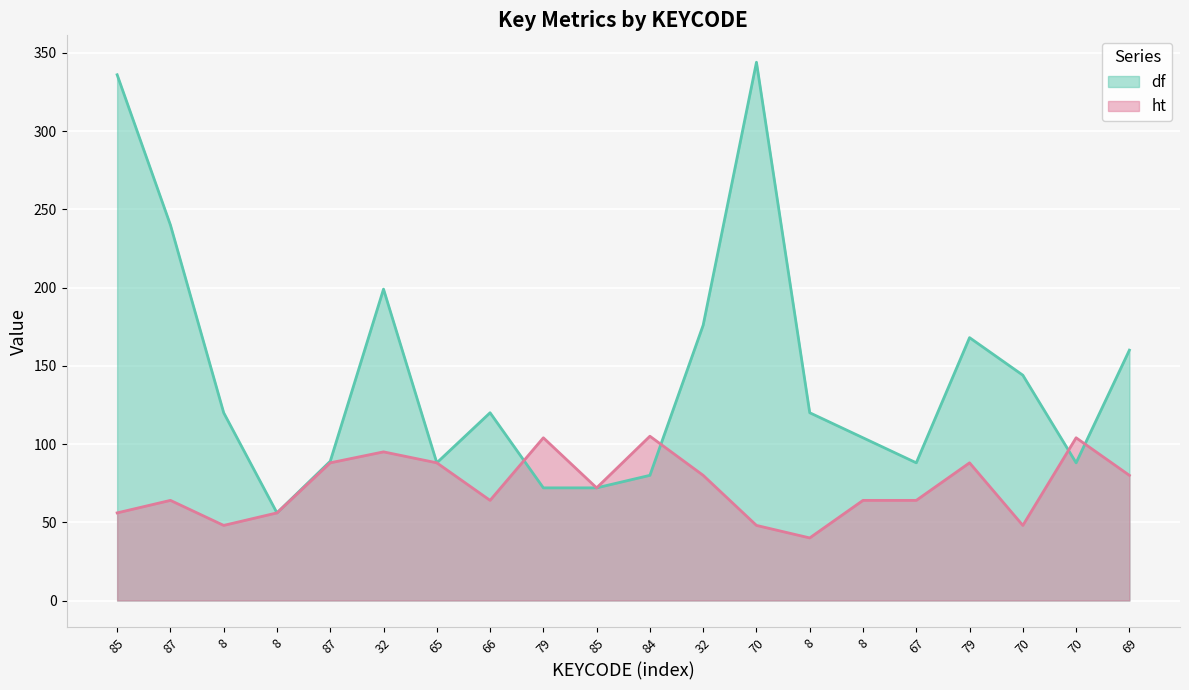

Between 70 and 79, which is larger?

79